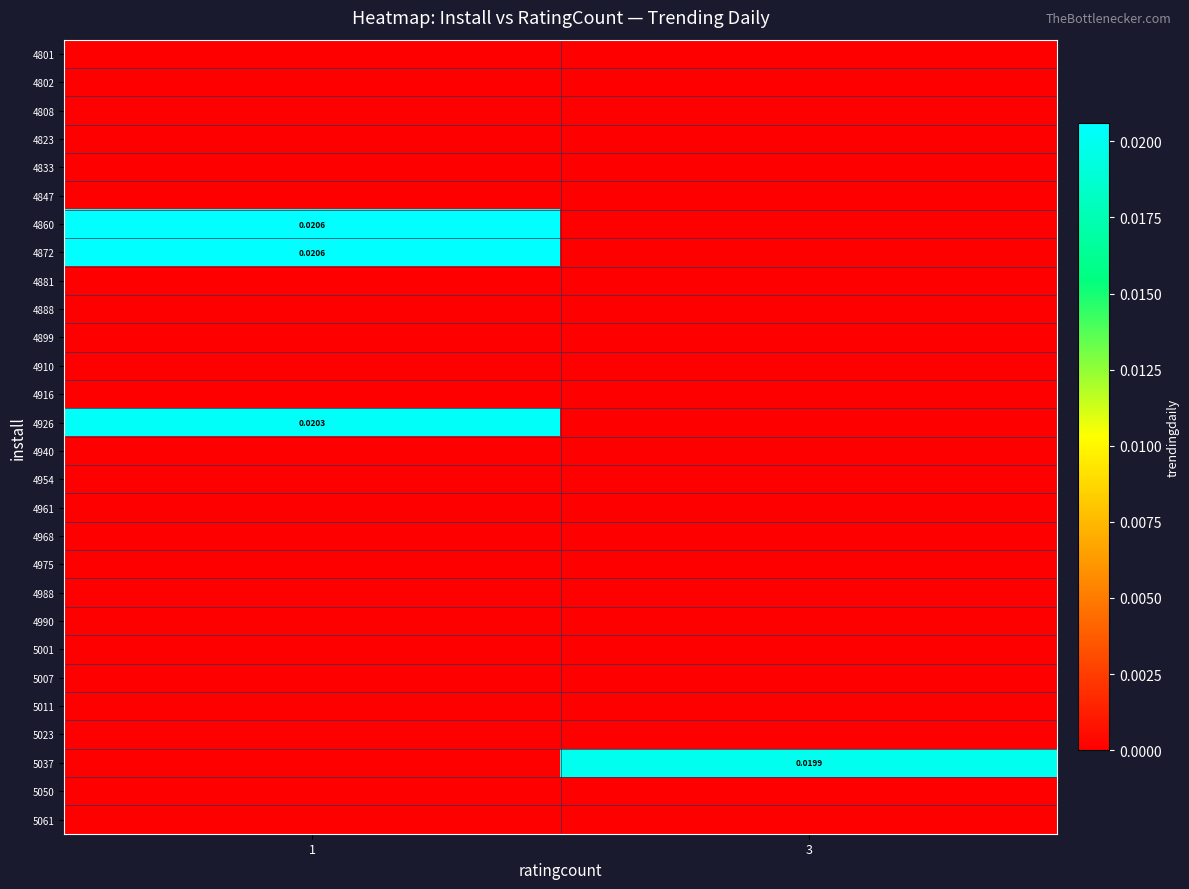

What is the total value across all series at 1?

0.1